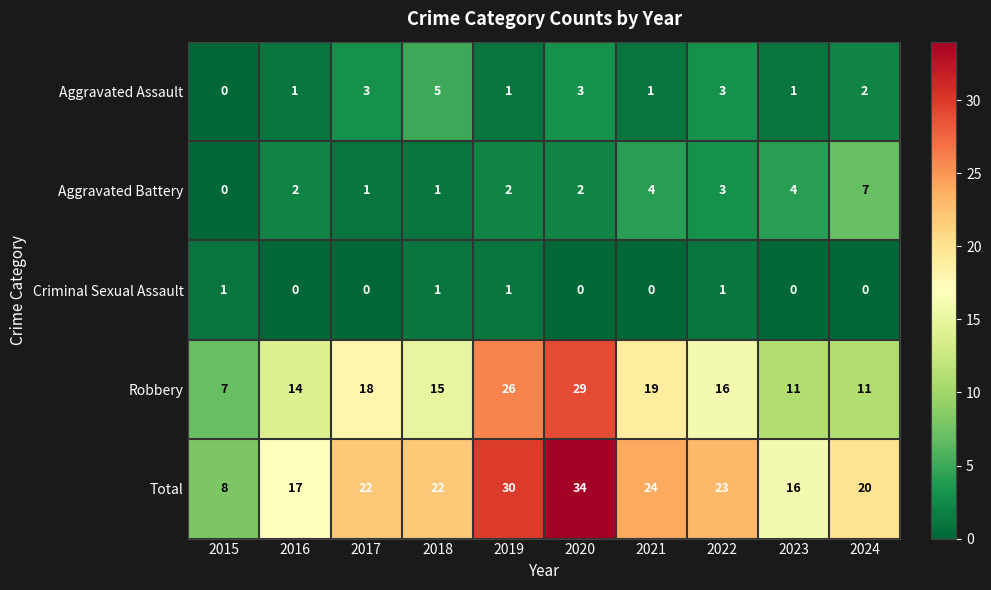

The value of Aggravated Assault at 2015 is -2. True or false?

False